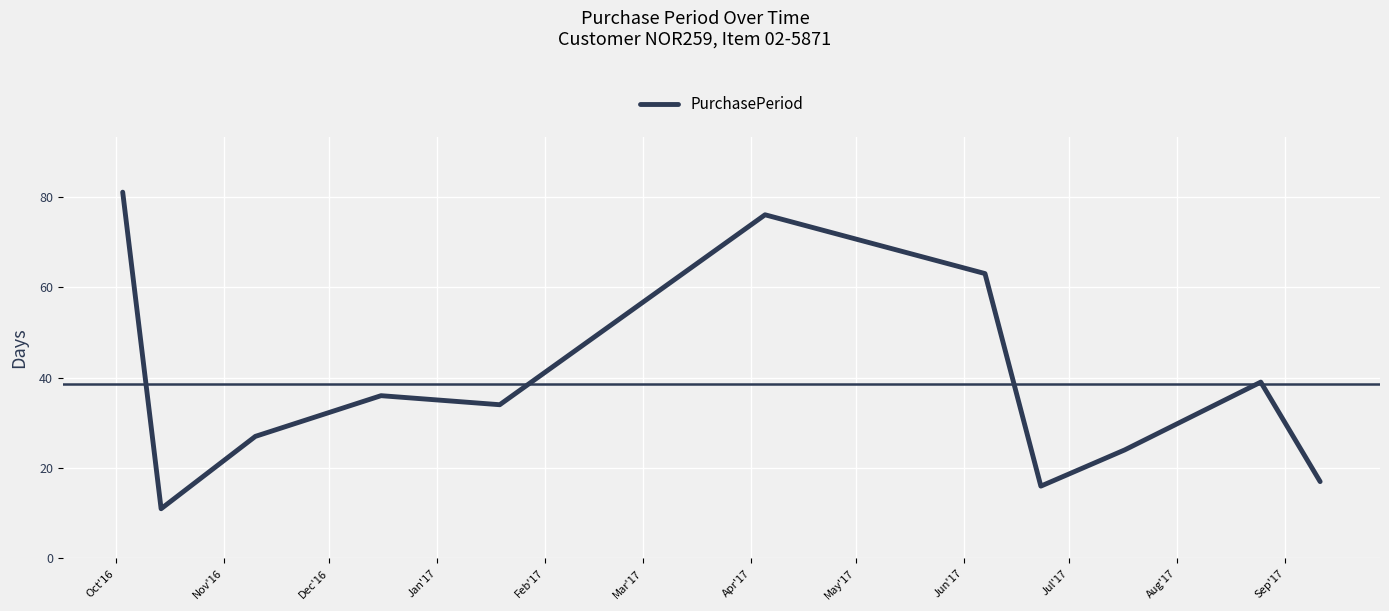

What is the minimum value shown in the chart?

11